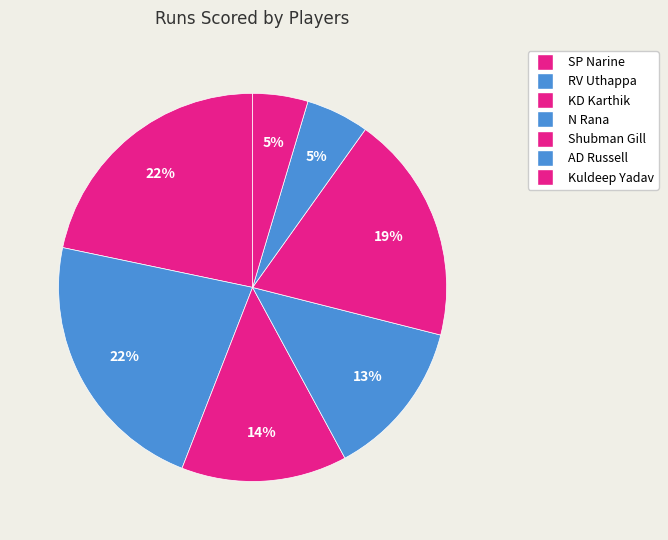

To the nearest percent, what percentage of the pie is RV Uthappa?

22%